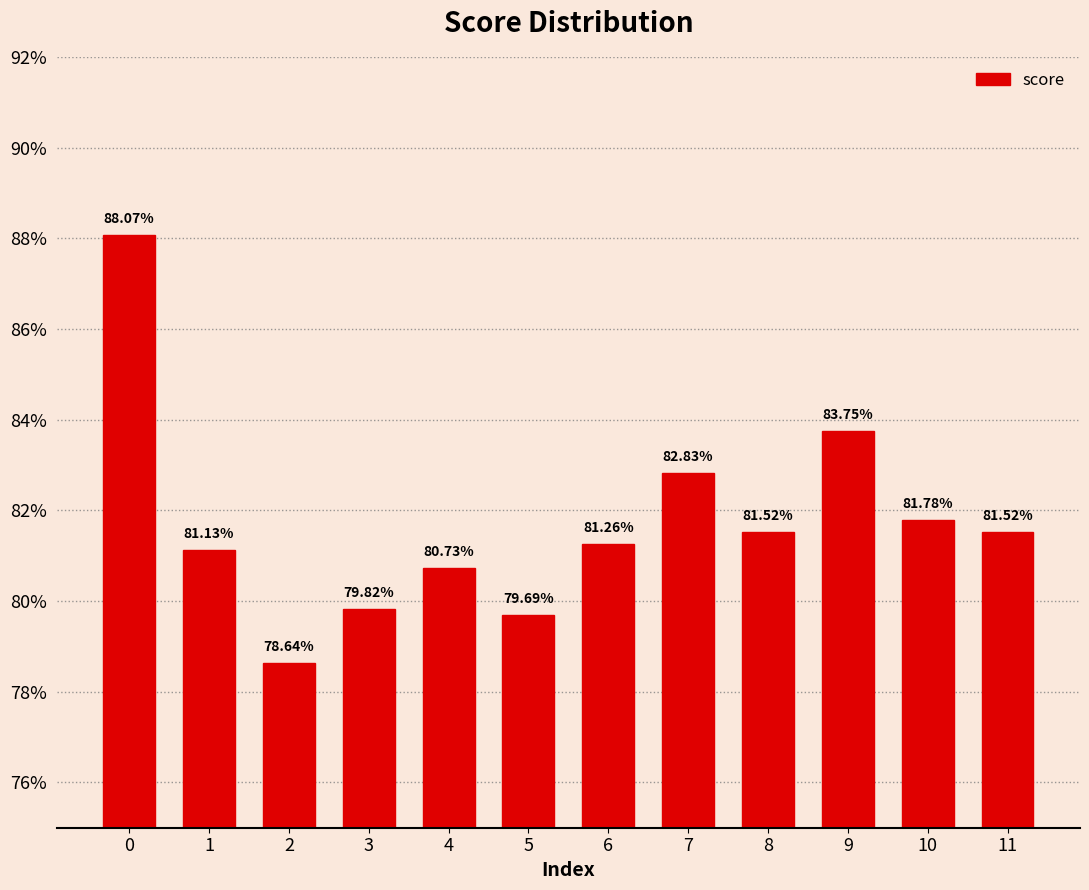

What is the minimum value shown in the chart?

0.8